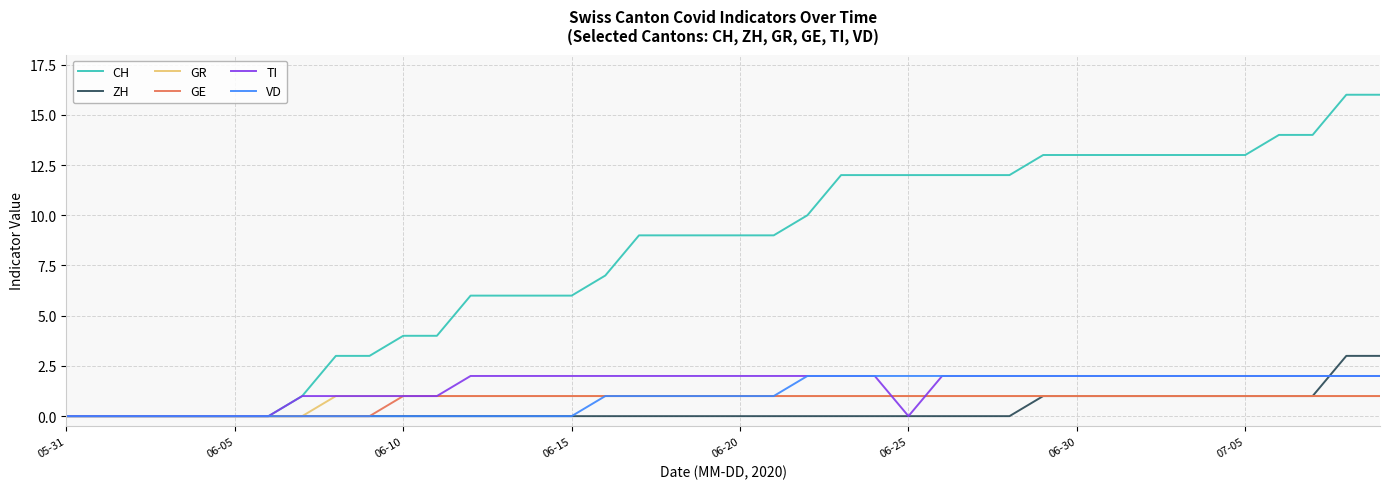

Which series has the widest spread of values?

CH